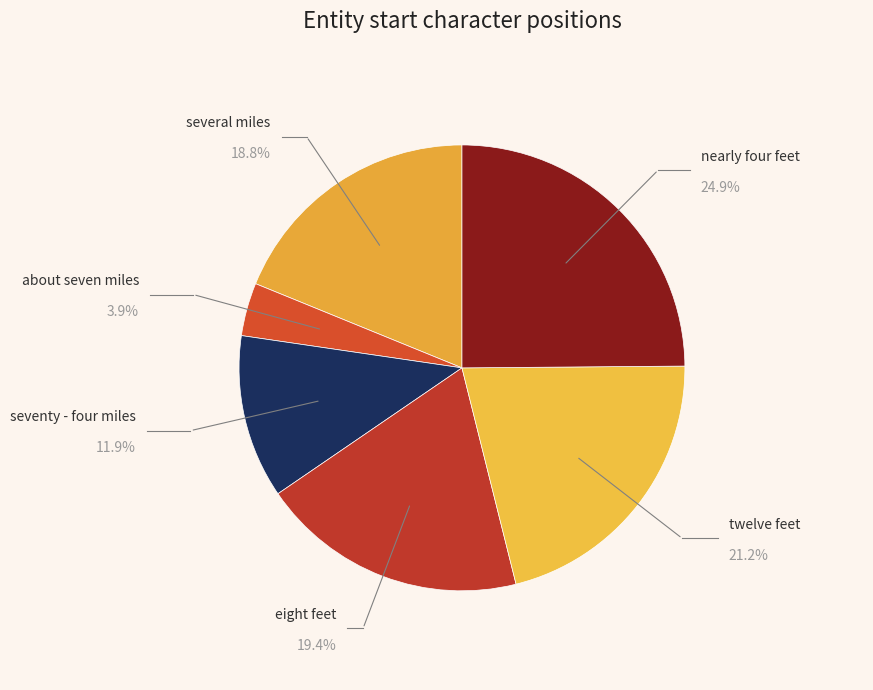

To the nearest percent, what is the difference between the nearly four feet and several miles slice percentages?

6%